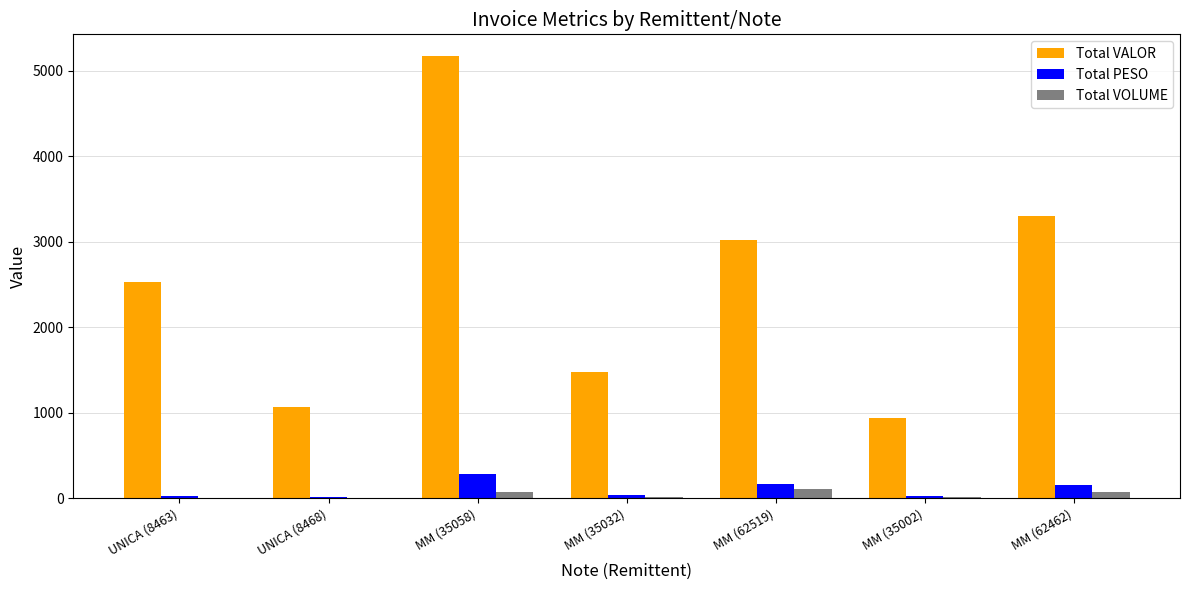

What is the maximum value shown in the chart?

5166.4